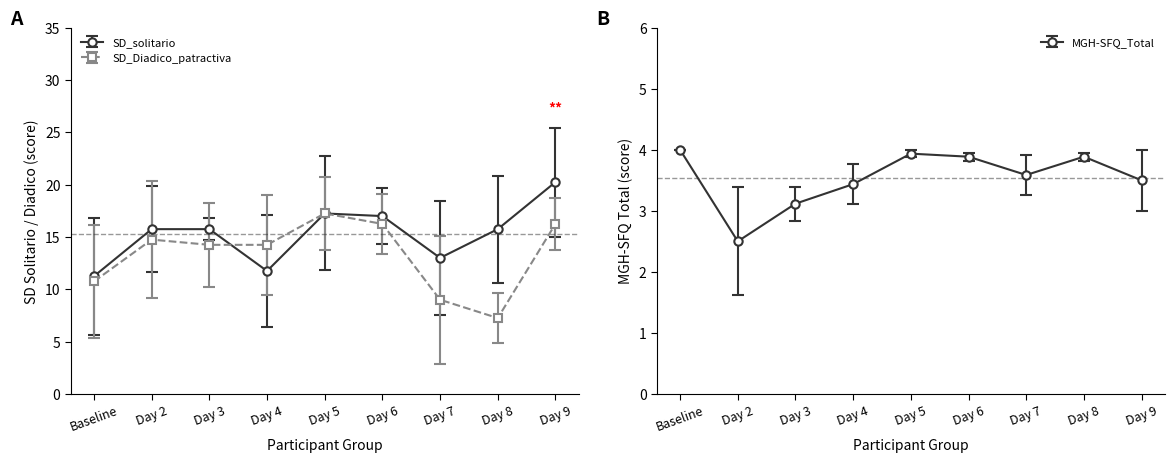

Does the chart have visible grid lines?

No